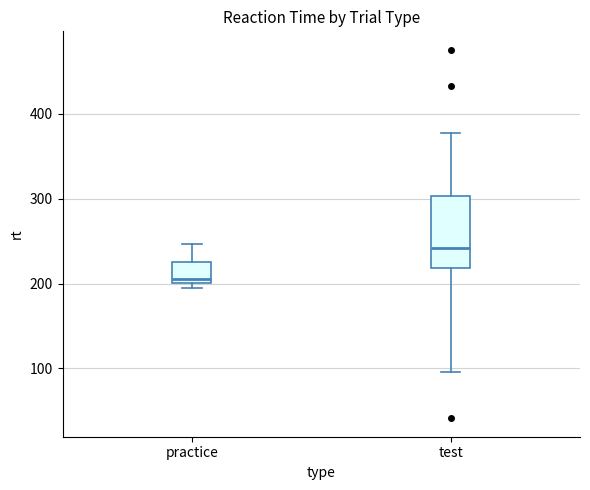

Where does the upper whisker of the box for practice end on the y-axis? The values are not printed on the chart, so give them approximately, as read against the axis.

250